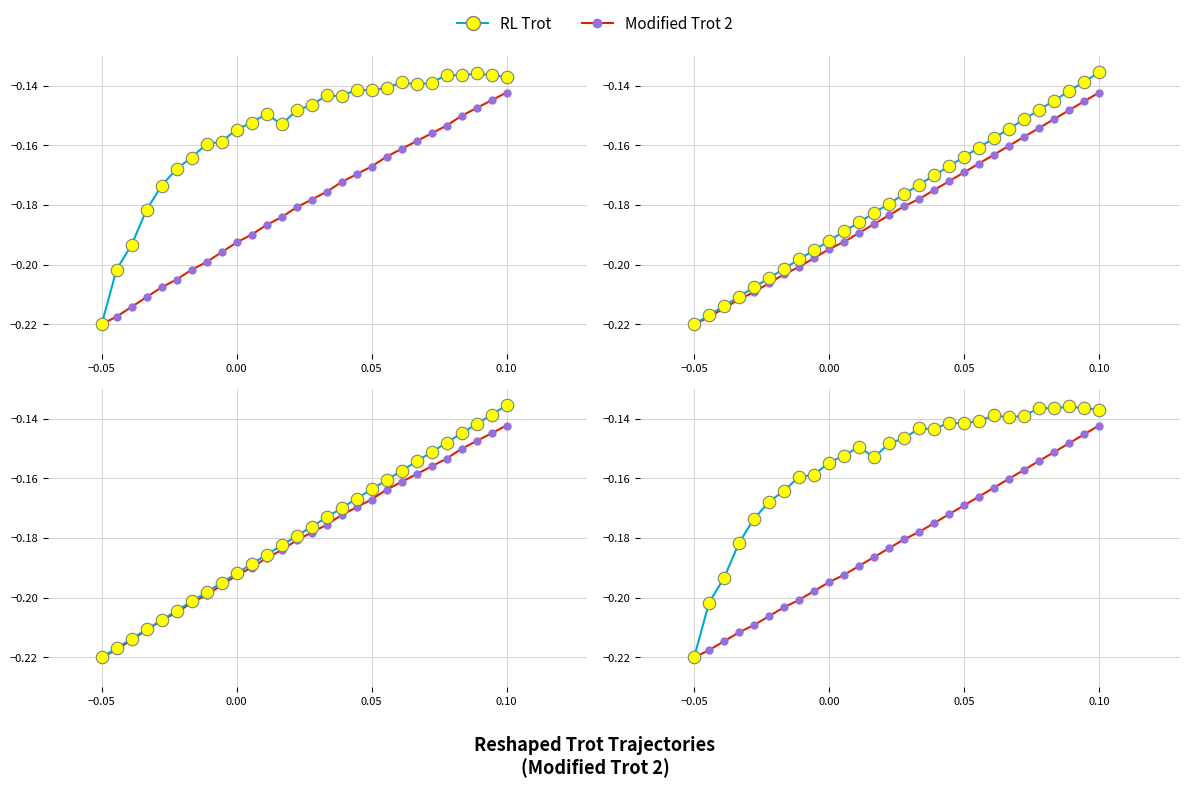

What is the lowest value of the Modified Trot 2 series?

-0.2